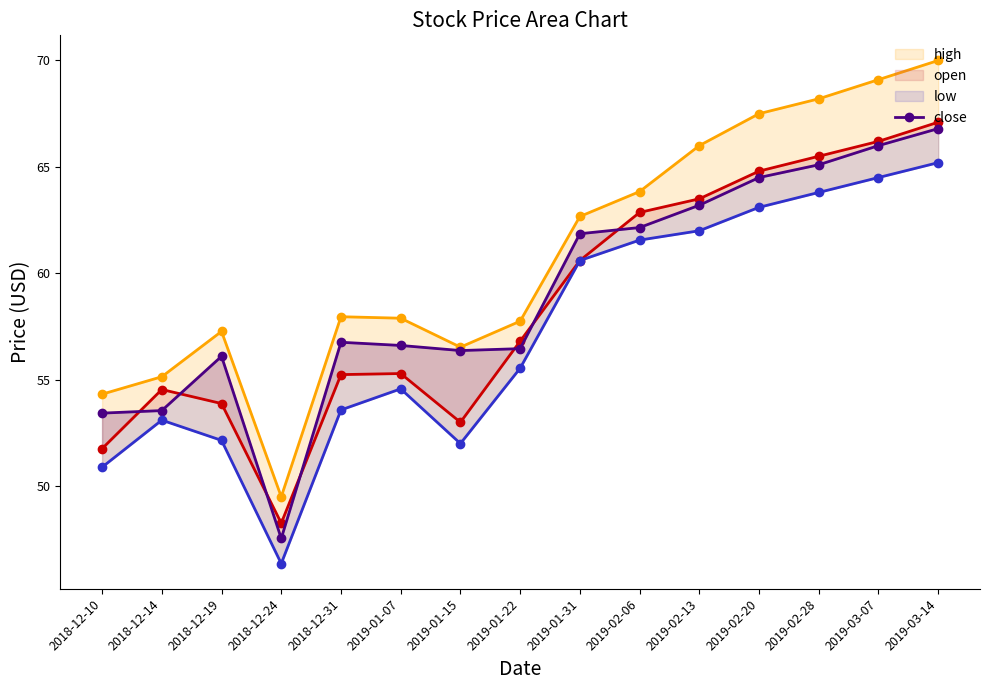

Which series changed the most between 2018-12-10 and 2019-03-14?

high